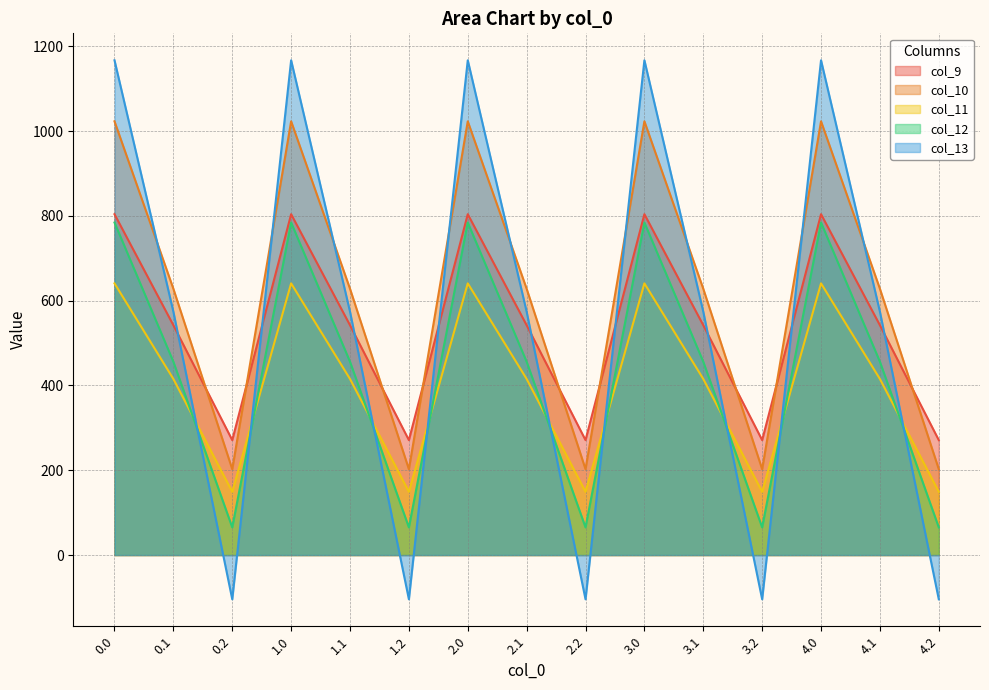

Reading right to left, extract all data points from this chart.

col_9: 4.2=271.1	4.1=542.1	4.0=804.0	3.2=271.1	3.1=542.1	3.0=804.0	2.2=271.1	2.1=542.1	2.0=804.0	1.2=271.1	1.1=542.1	1.0=804.0	0.2=271.1	0.1=542.1	0.0=804.0
col_10: 4.2=202.5	4.1=628.1	4.0=1023.2	3.2=202.5	3.1=628.1	3.0=1023.2	2.2=202.5	2.1=628.1	2.0=1023.2	1.2=202.5	1.1=628.1	1.0=1023.2	0.2=202.5	0.1=628.1	0.0=1023.2
col_11: 4.2=149.1	4.1=415.4	4.0=640.9	3.2=149.1	3.1=415.4	3.0=640.9	2.2=149.1	2.1=415.4	2.0=640.9	1.2=149.1	1.1=415.4	1.0=640.9	0.2=149.1	0.1=415.4	0.0=640.9
col_12: 4.2=65.2	4.1=456.1	4.0=784.4	3.2=65.2	3.1=456.1	3.0=784.4	2.2=65.2	2.1=456.1	2.0=784.4	1.2=65.2	1.1=456.1	1.0=784.4	0.2=65.2	0.1=456.1	0.0=784.4
col_13: 4.2=-104.4	4.1=574.0	4.0=1167.2	3.2=-104.4	3.1=574.0	3.0=1167.2	2.2=-104.4	2.1=574.0	2.0=1167.2	1.2=-104.4	1.1=574.0	1.0=1167.2	0.2=-104.4	0.1=574.0	0.0=1167.2